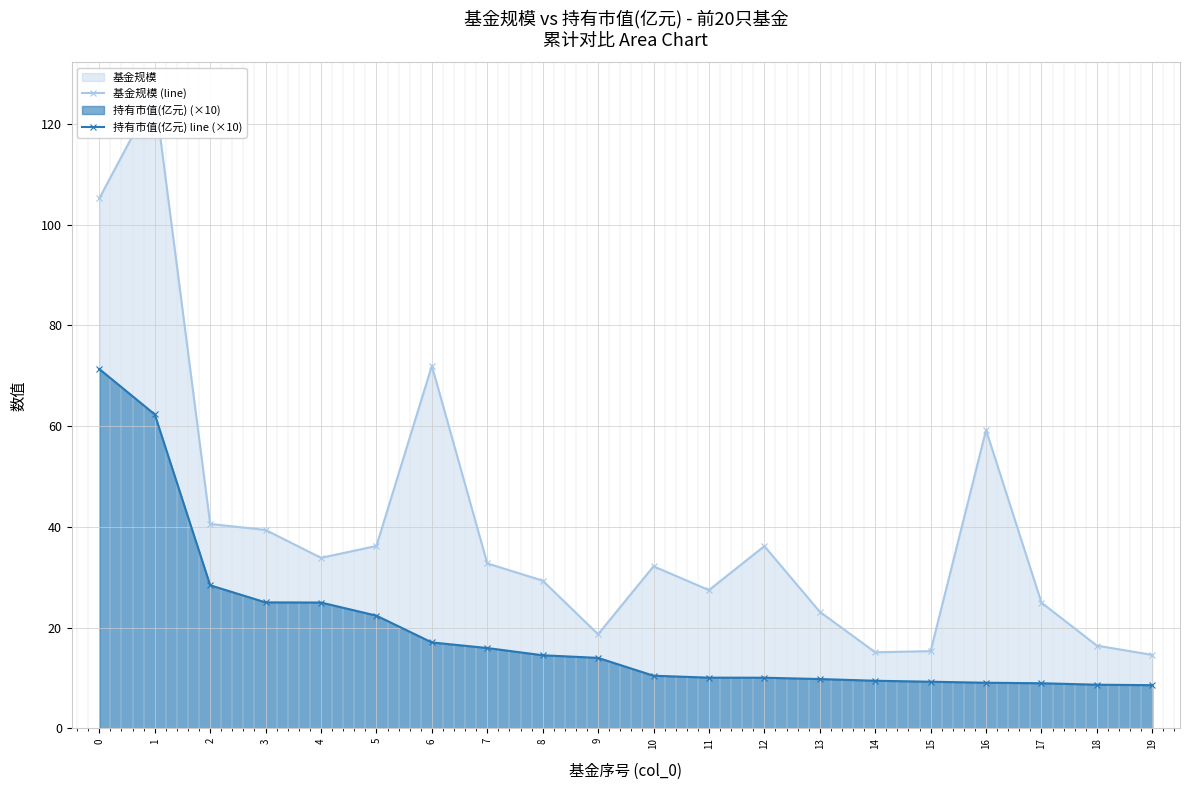

Which series has the largest range (max minus min)?

基金规模 (line)